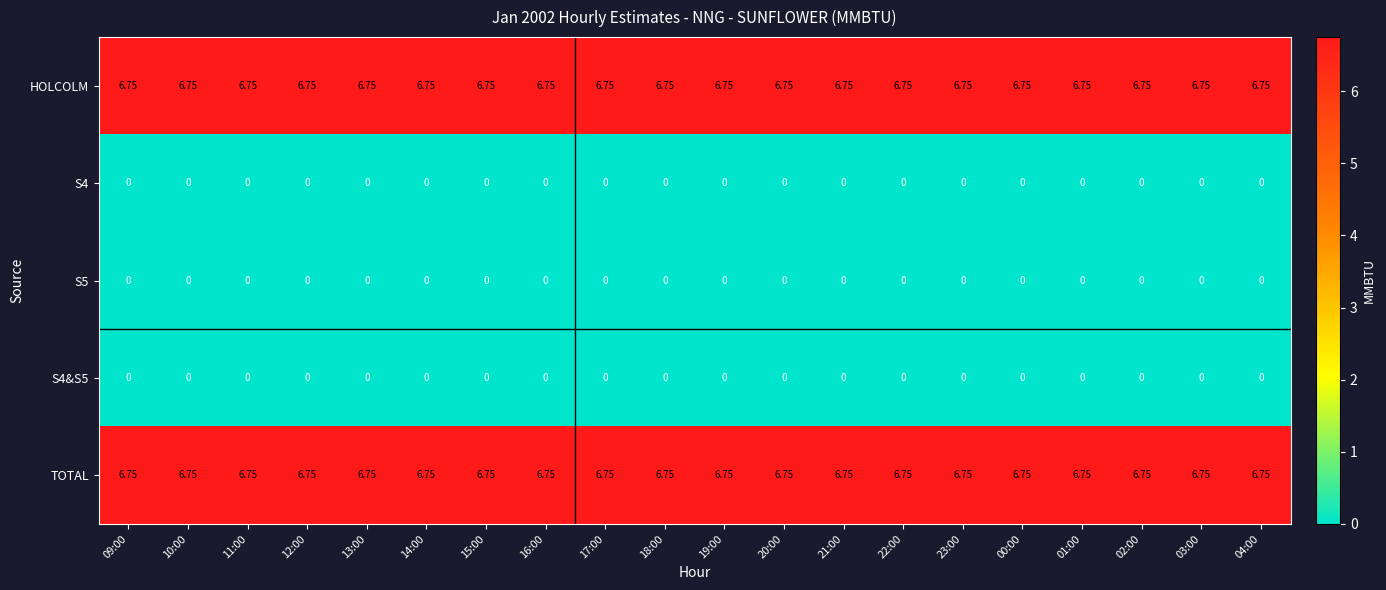

List the series in order of their peak value, lowest first.

S4, S5, S4&S5, HOLCOLM, TOTAL